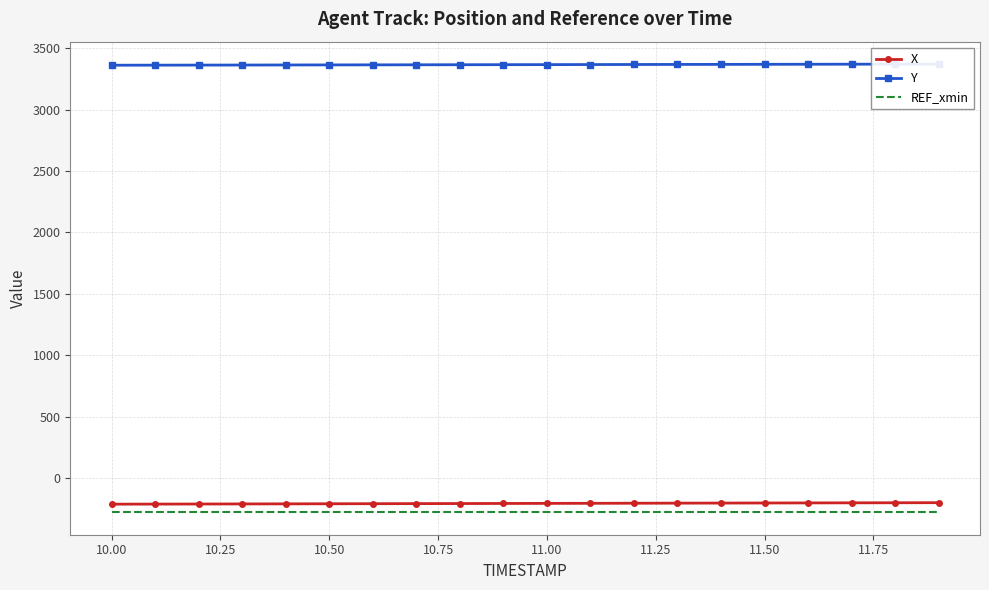

What is the average value of the REF_xmin series?

-279.8